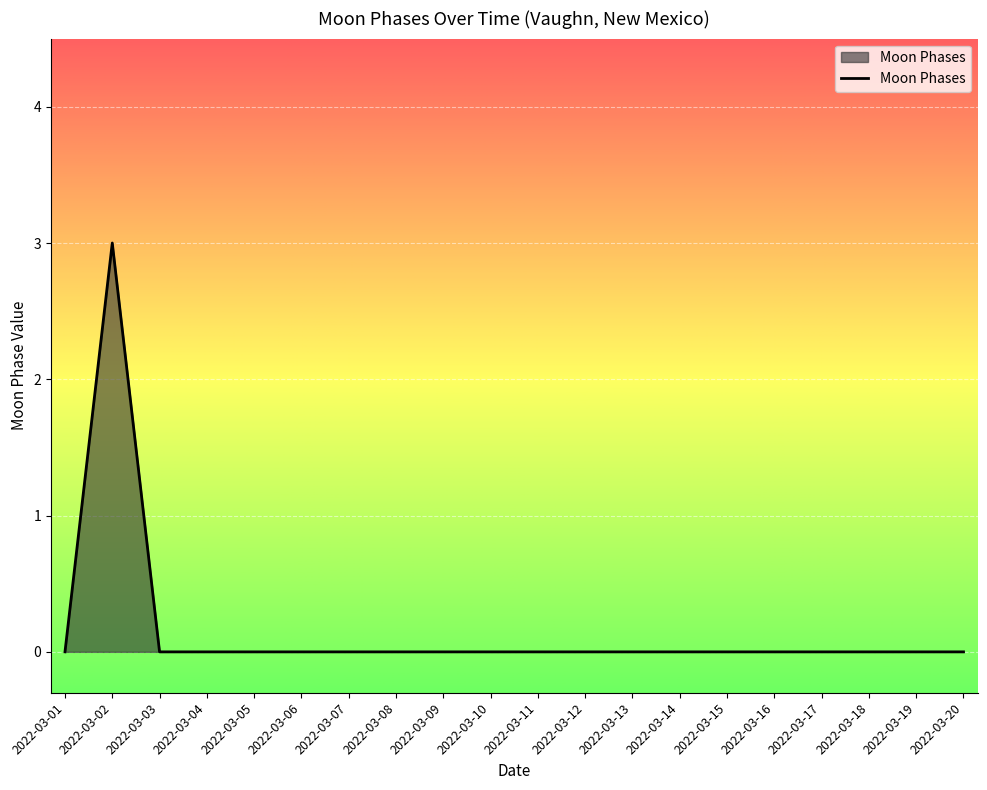

Reading right to left, what are all the values shown in this chart?

0	0	0	0	0	0	0	0	0	0	0	0	0	0	0	0	0	0	3	0